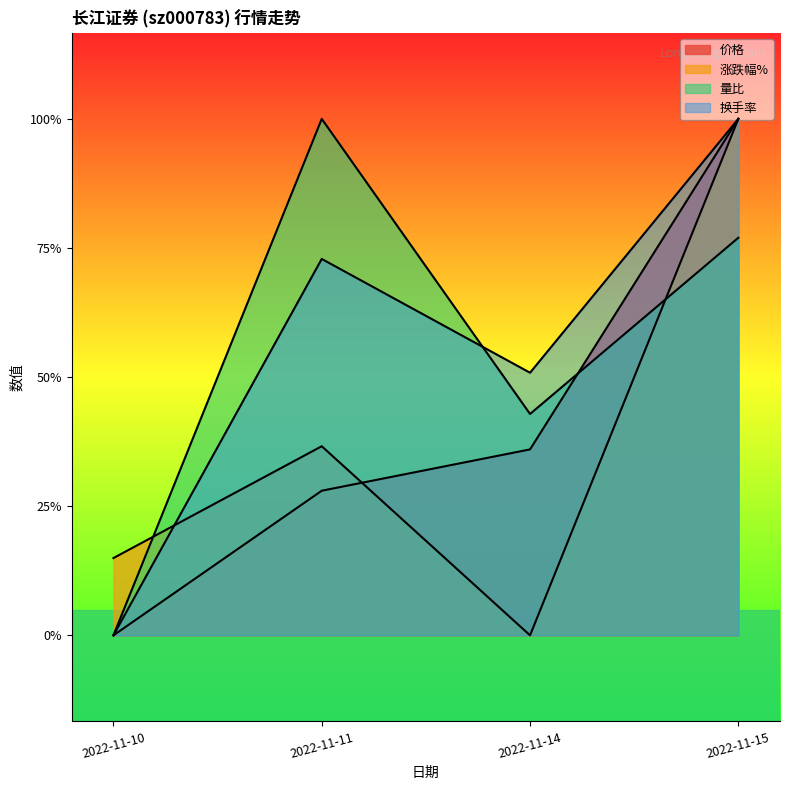

How many interior local valleys does the 涨跌幅% series have?

1